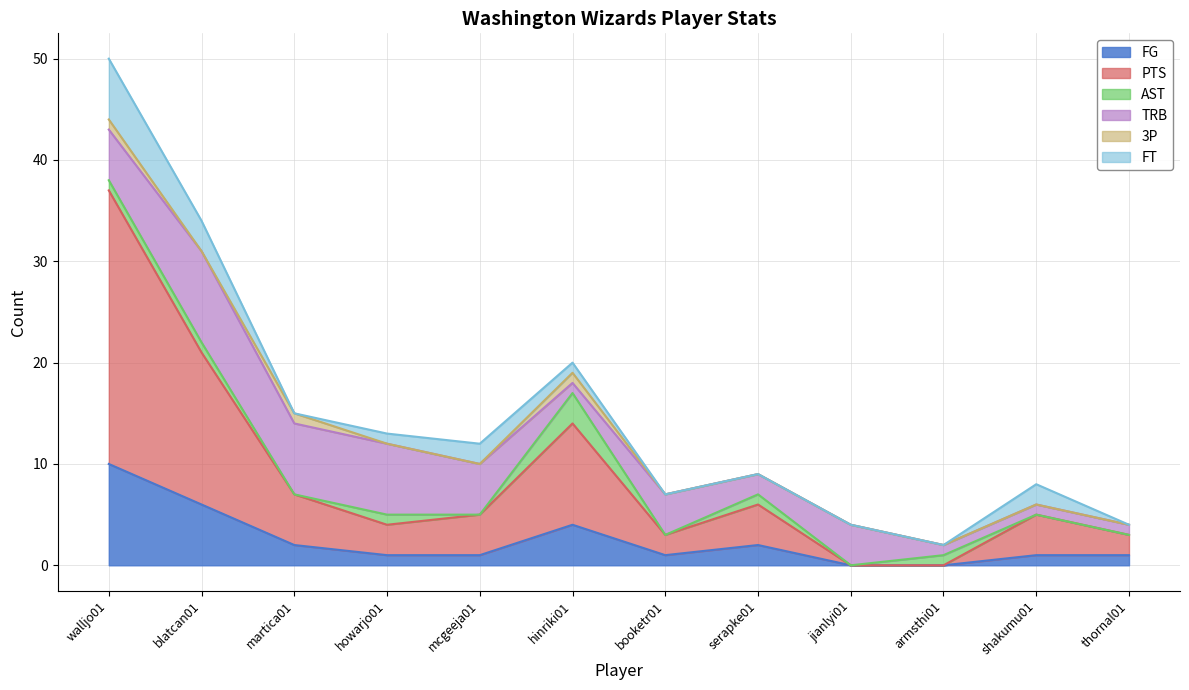

What is the difference between the maximum and minimum values in the FT series?

6